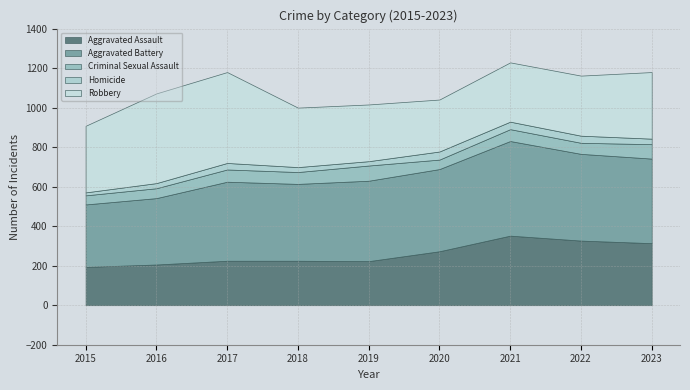

What is the maximum value shown in the chart?

479